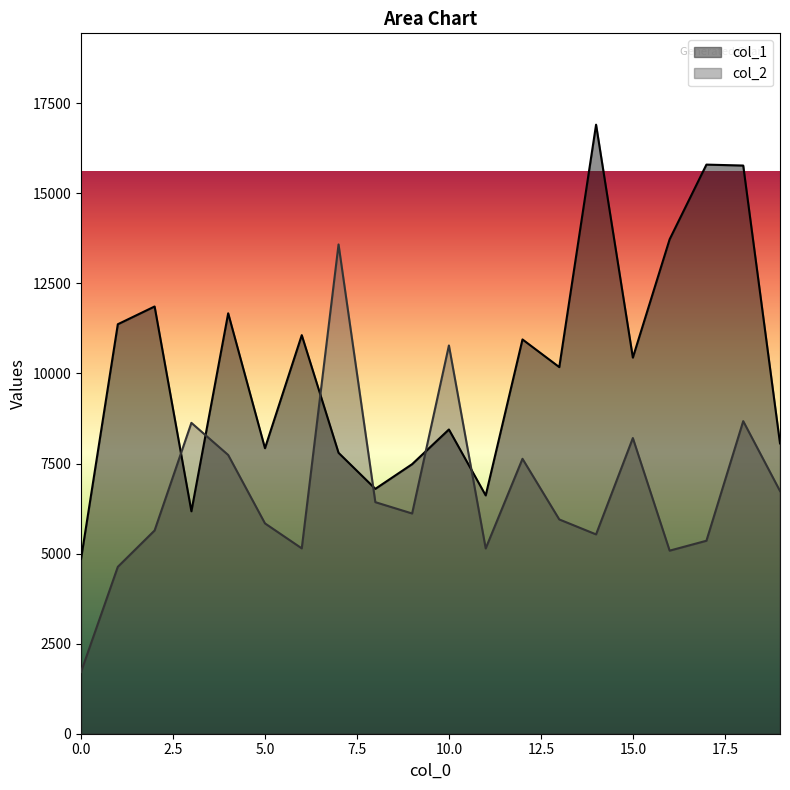

Is it true that col_2 equals 4669.5 at 15.0?

False